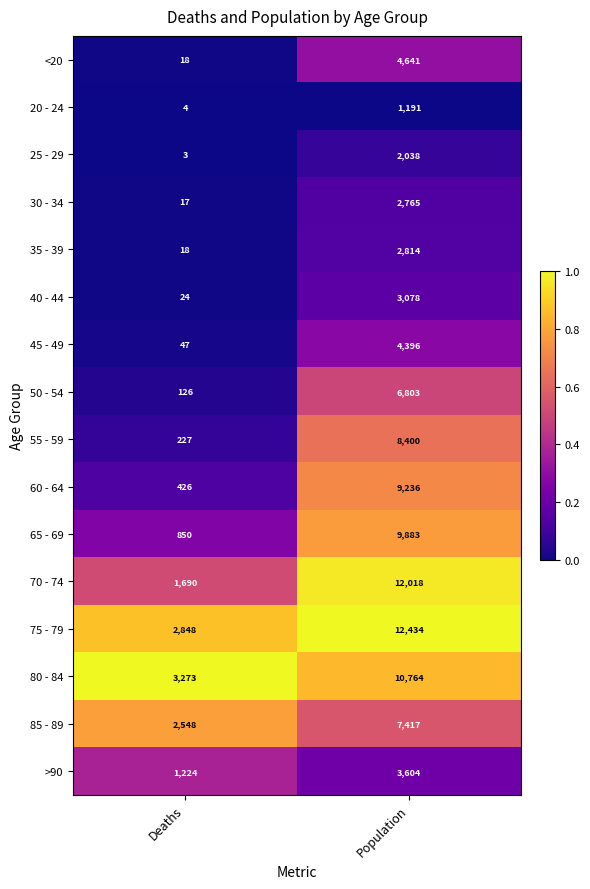

What value does the 45 - 49 series have at Population?

4396